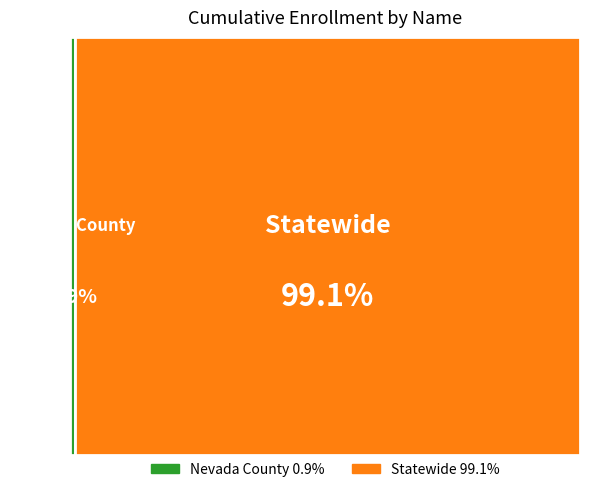

Approximately how many times larger is the value at Statewide compared to Nevada County?

112.2